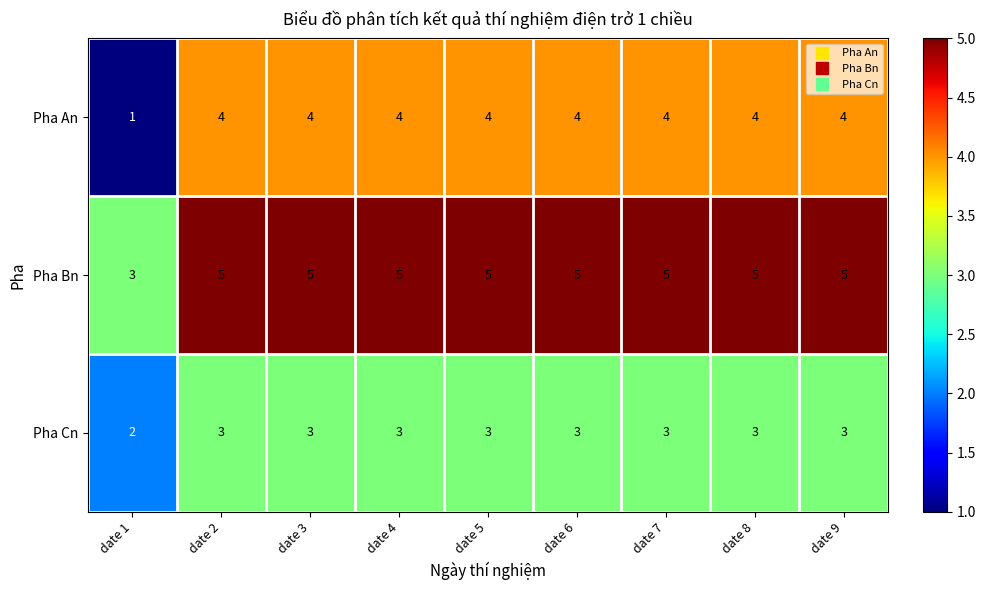

How many series are shown in this chart?

3